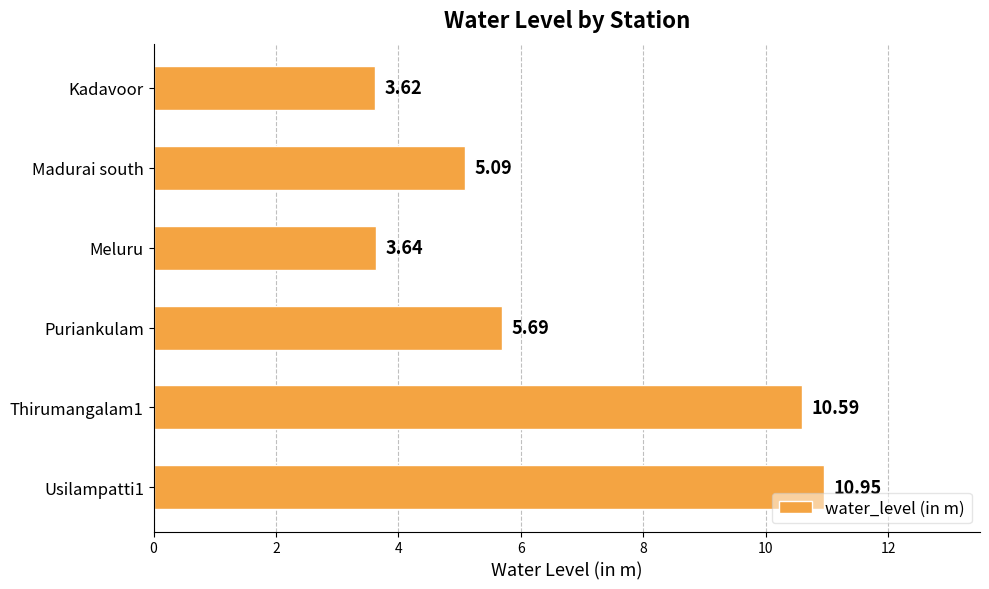

What is the difference between the second highest and minimum values?

7.0